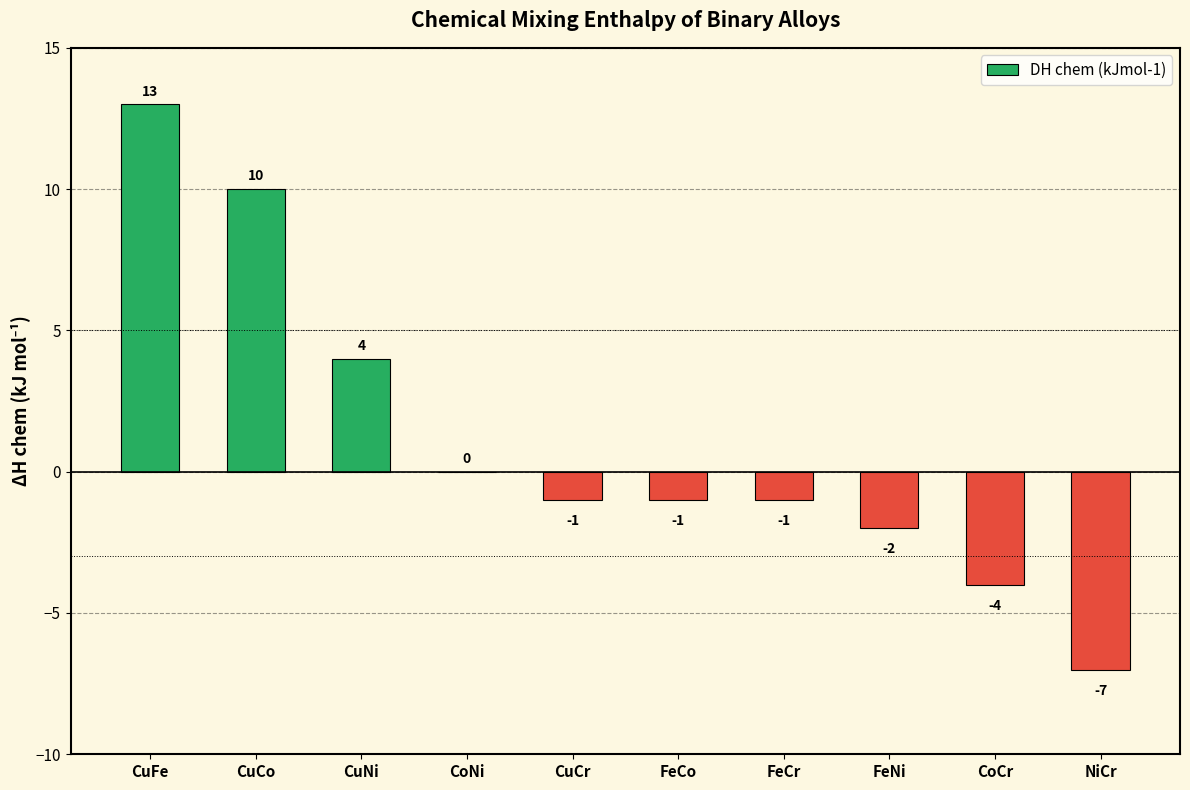

What is the sum of all values?

11